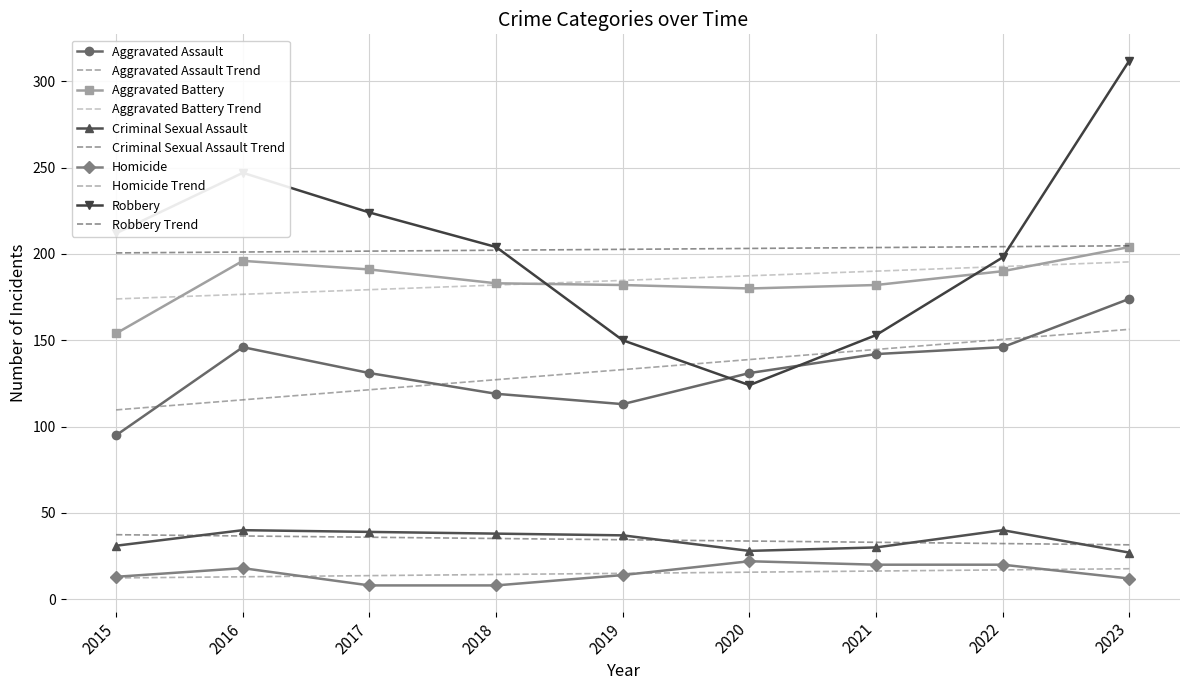

Does the chart have visible grid lines?

Yes